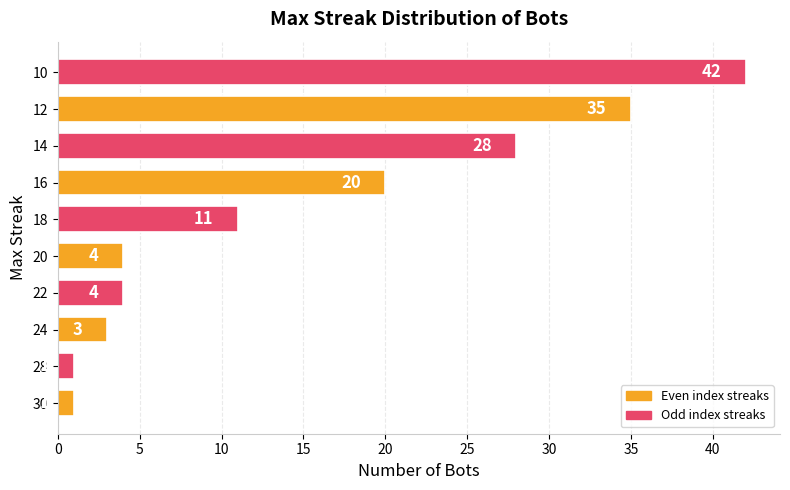

Does the chart contain stacked bars?

No